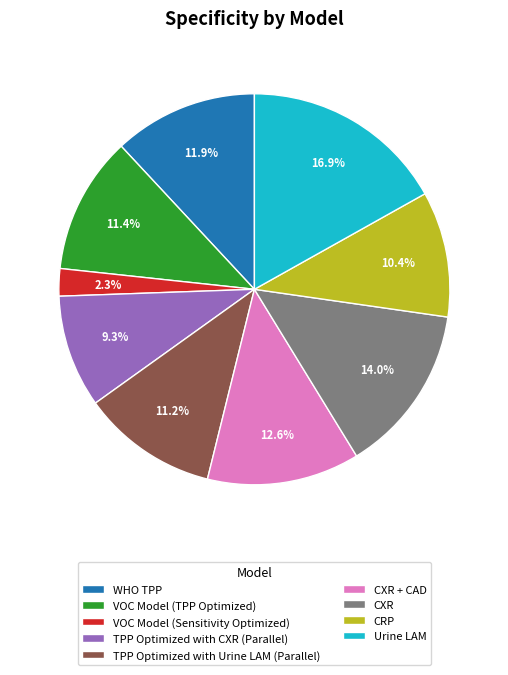

Is VOC Model (TPP Optimized) the majority of the pie?

No